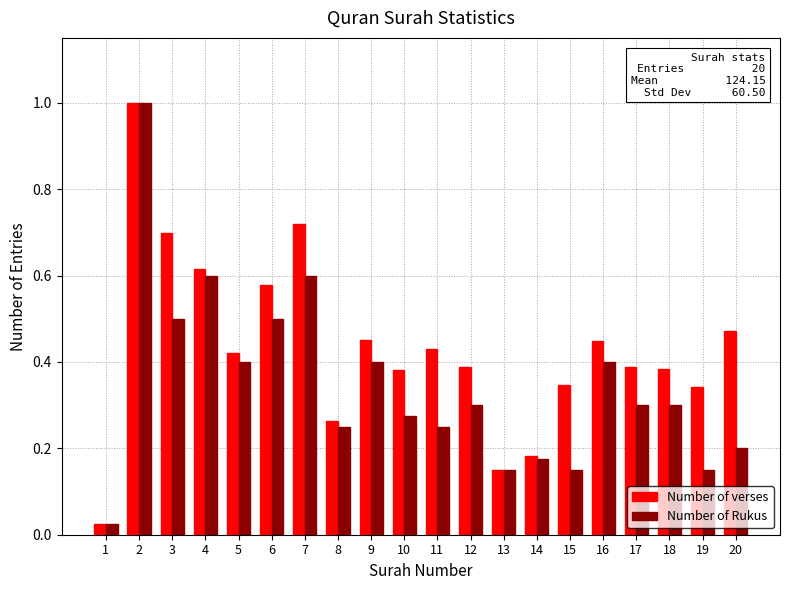

At 10, list the series in order from largest to smallest.

Number of verses, Number of Rukus